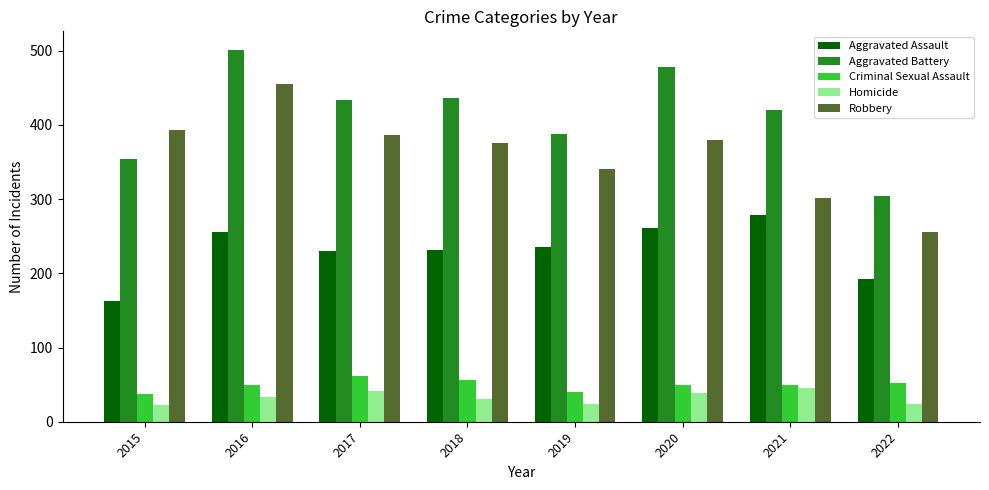

How many data points in Homicide are less than 33?

4